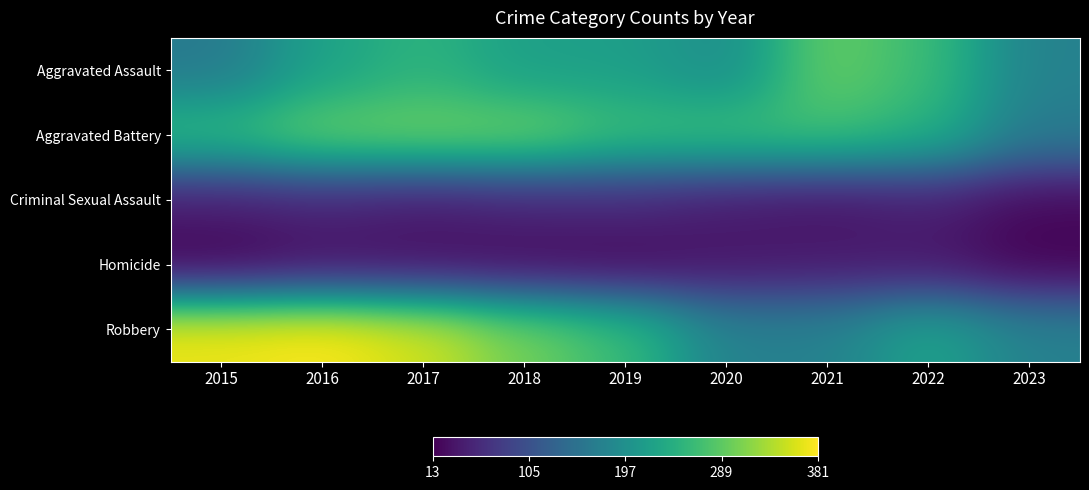

List the series in order of their peak value, highest first.

Robbery, Aggravated Battery, Aggravated Assault, Criminal Sexual Assault, Homicide